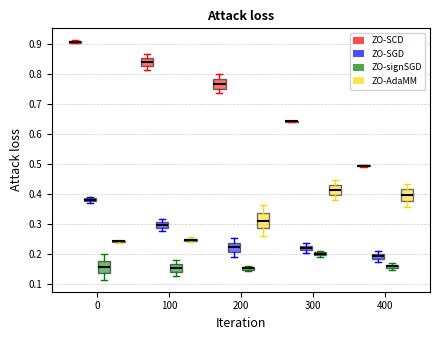

Where is the lower edge of the box for 100 (ZO-SGD) on the y-axis? The values are not printed on the chart, so give them approximately, as read against the axis.

0.29